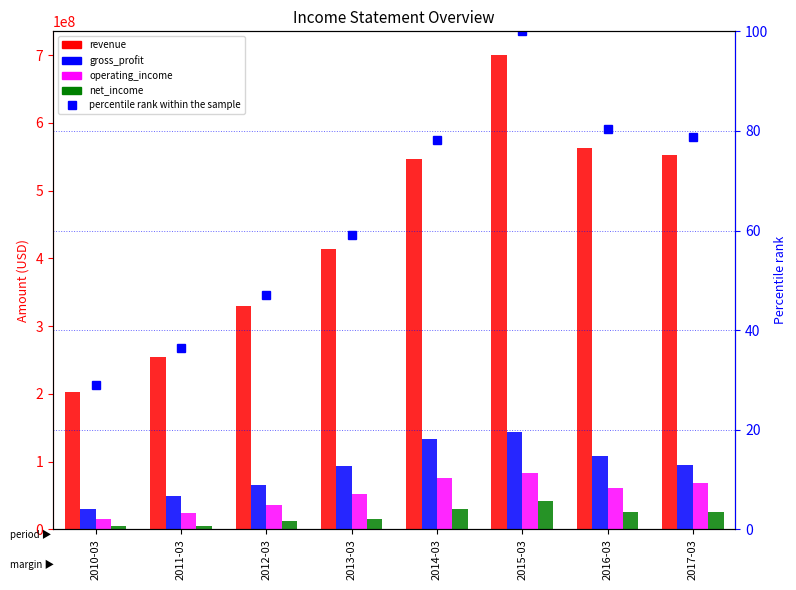

How many groups of bars are there?

8